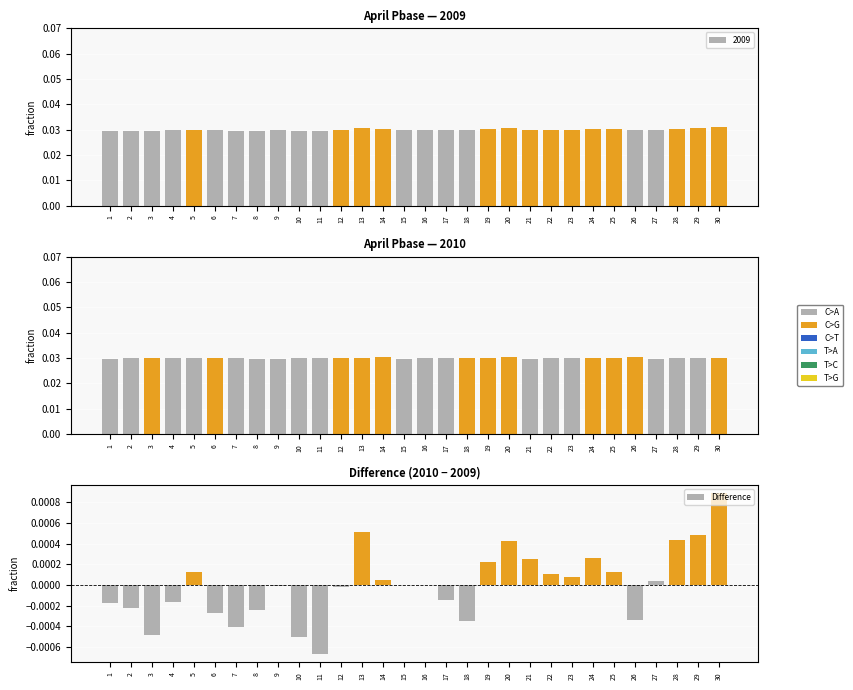

At which label is the value closest to 0?

16